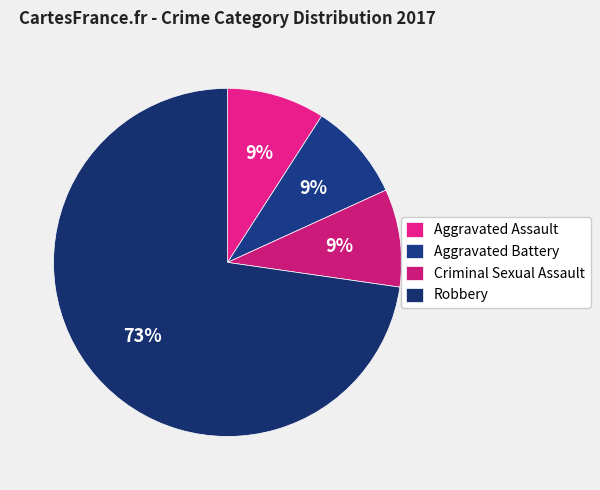

What percentage do Aggravated Battery and Criminal Sexual Assault together represent?

18.2%